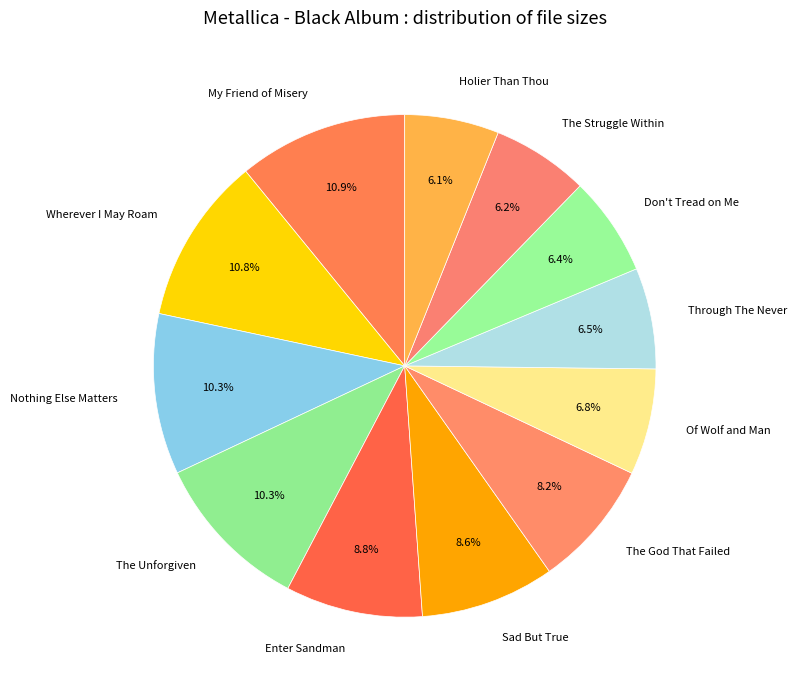

Is Nothing Else Matters the majority of the pie?

No